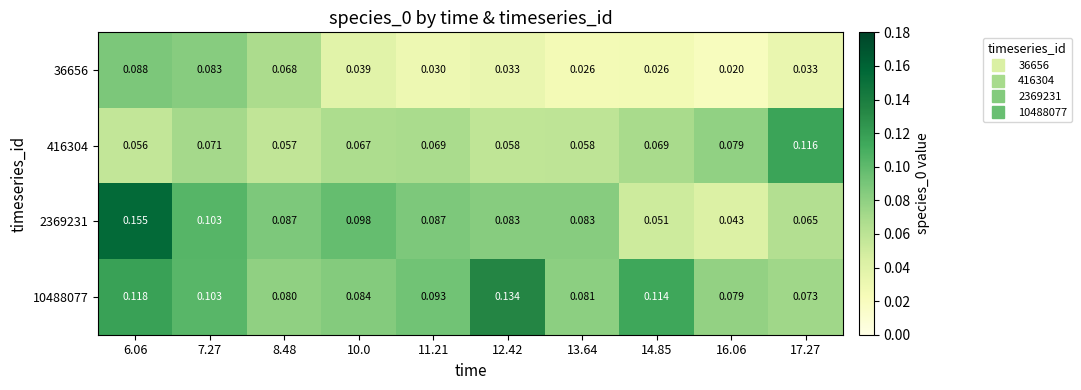

Is the value of 416304 at 6.06 greater than the value of 36656 at 13.64?

Yes